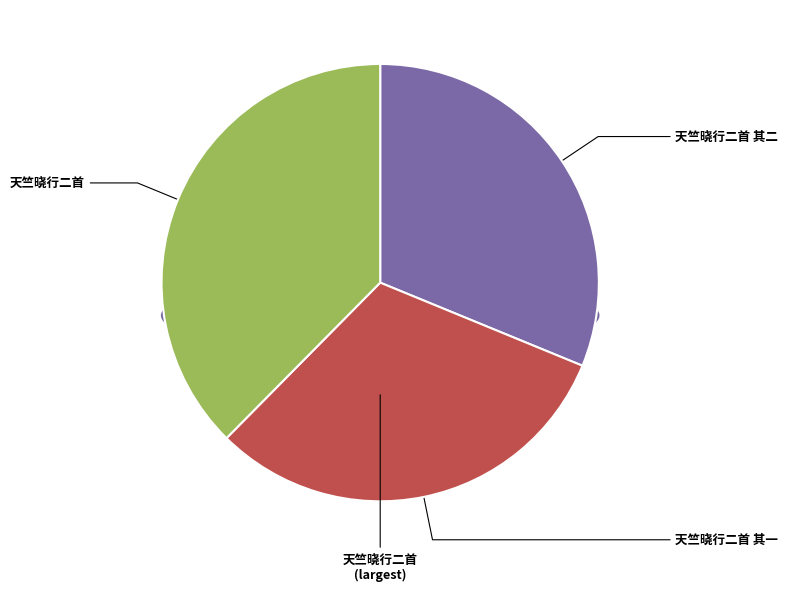

To the nearest percent, what percentage of the pie is 天竺晓行二首 其二?

31%